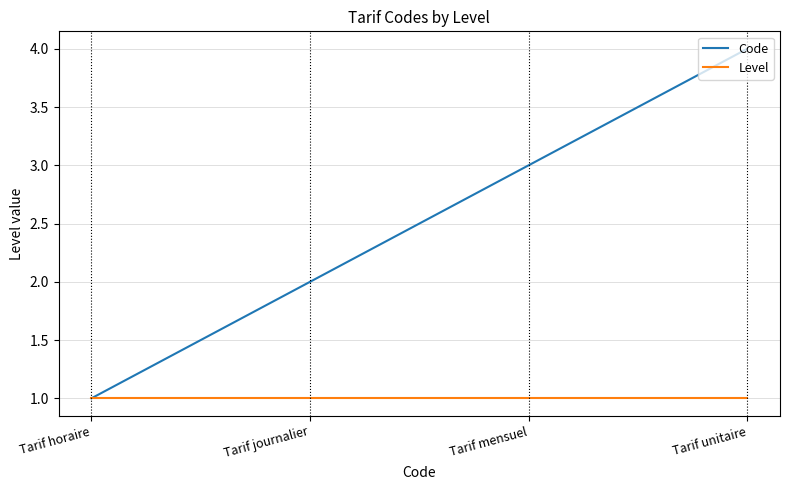

What is the difference between the Code values at Tarif horaire and Tarif journalier?

1